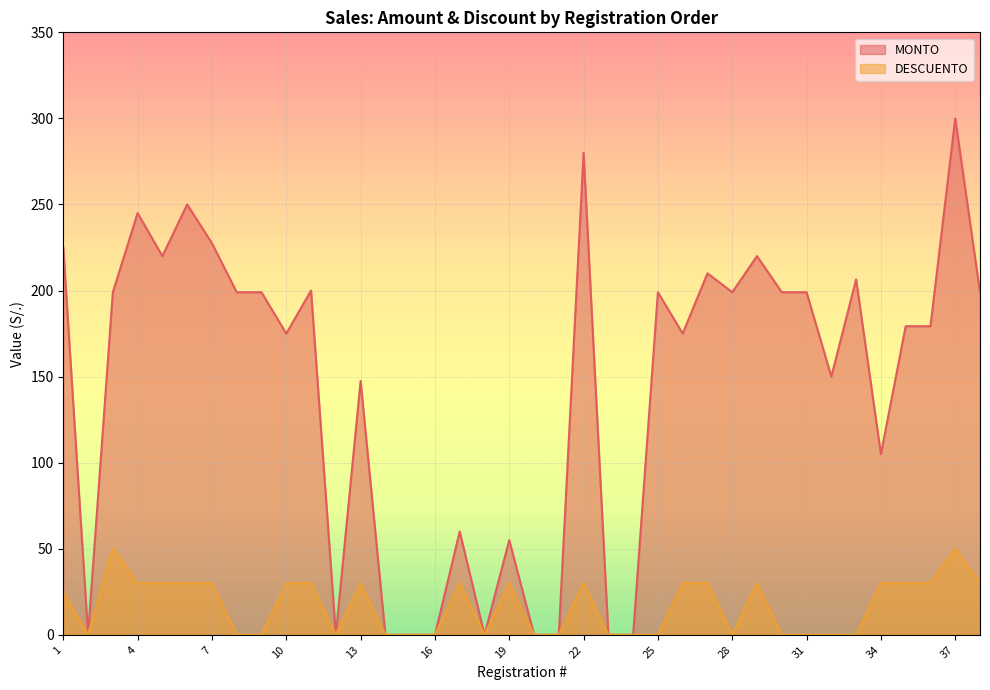

True or false: MONTO has a value of 0.0 at 23.

True